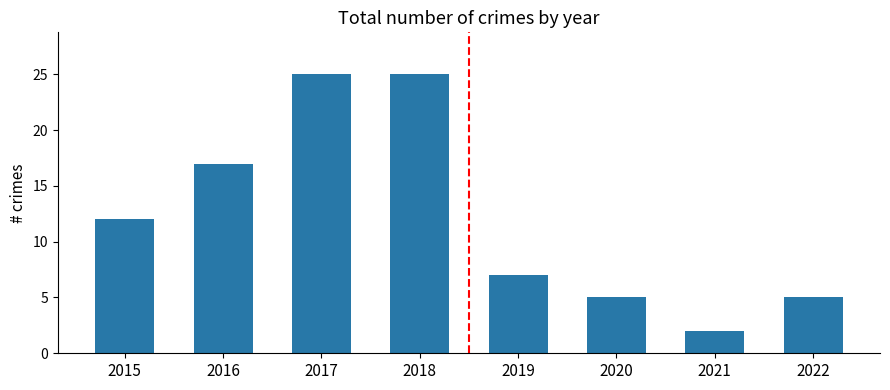

Are the bars horizontal?

No